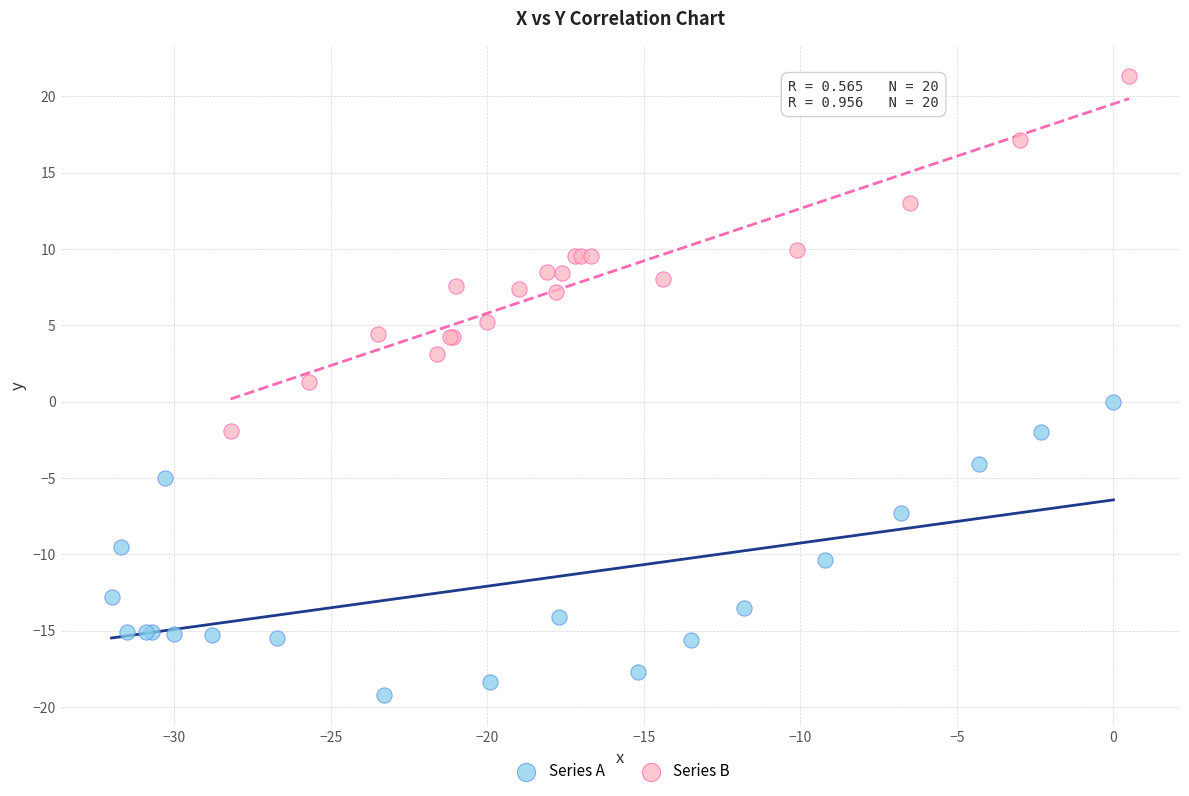

Which series contains the highest Y value?

Series B